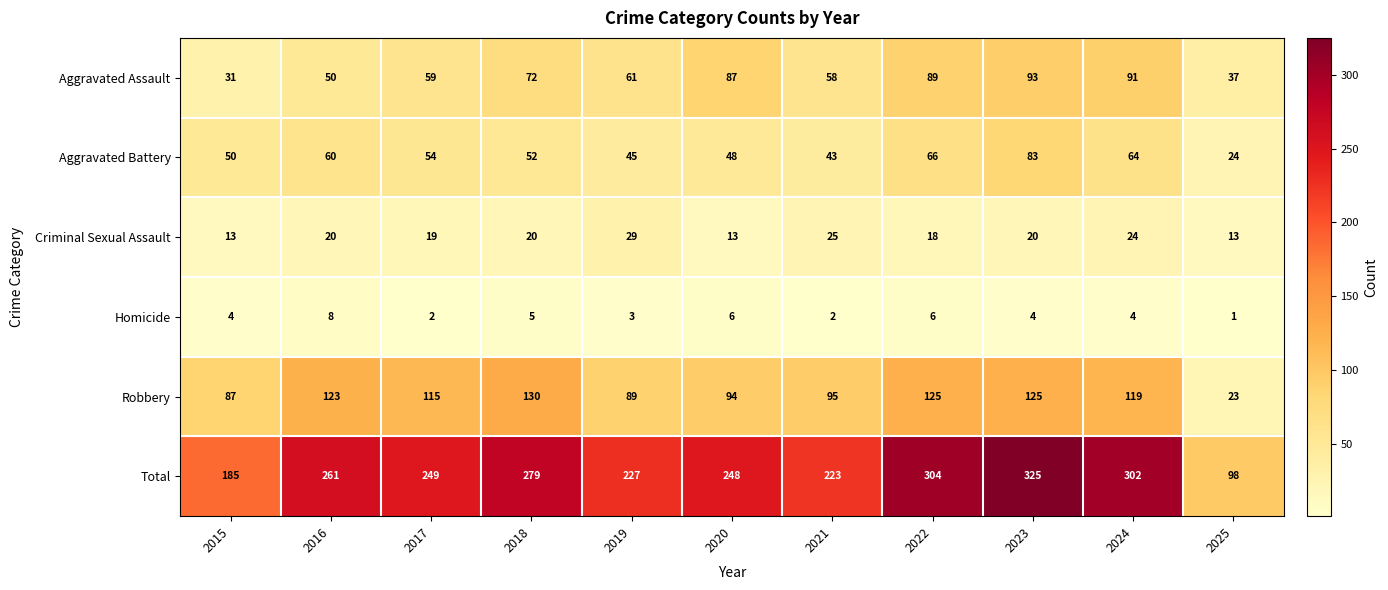

What value does the Robbery series have at 2015?

87